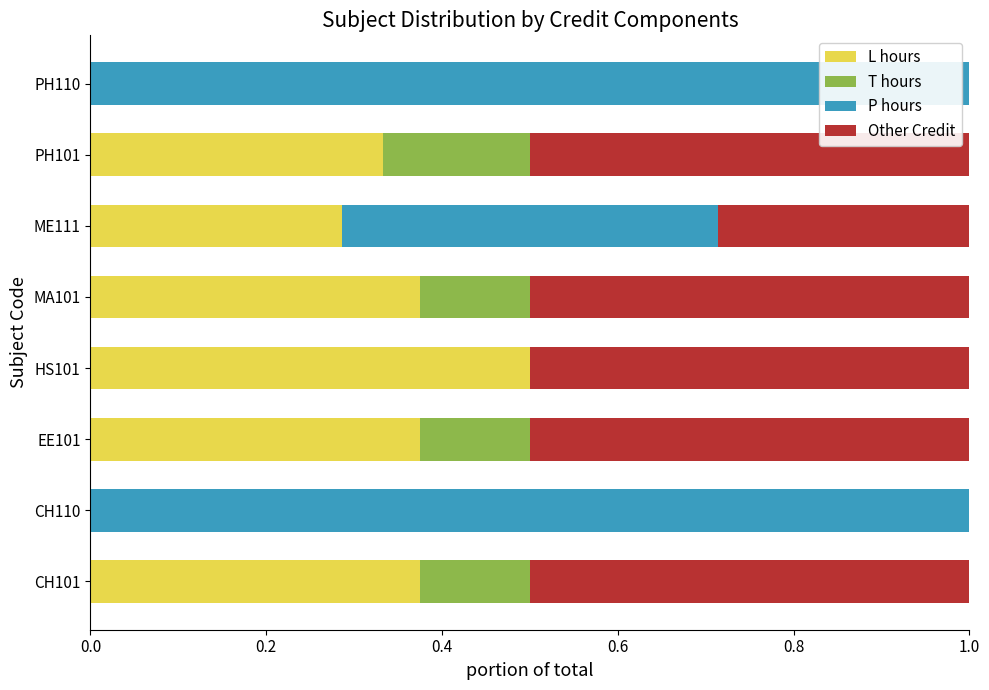

Which category has the highest value in the L hours series?

HS101